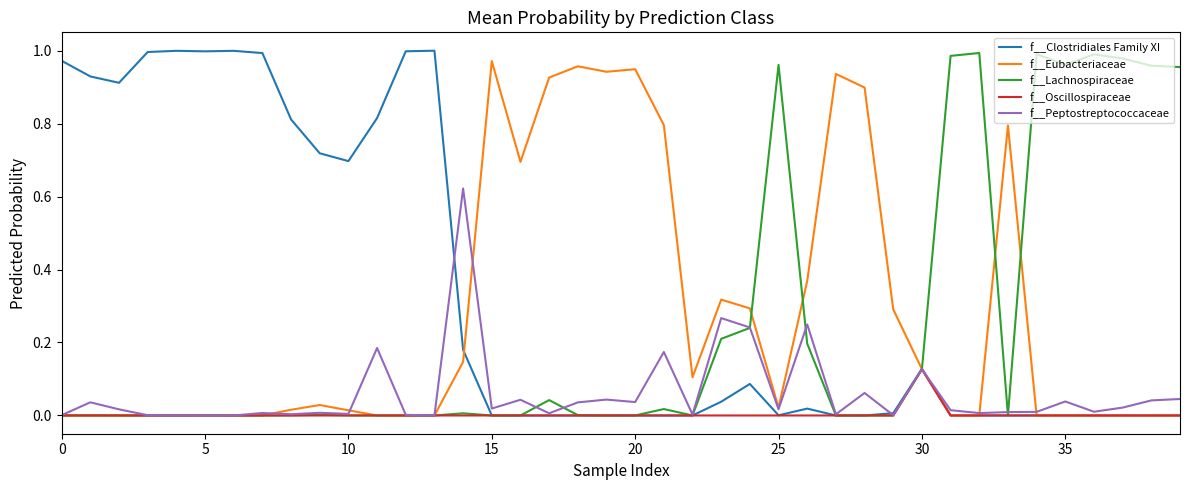

Which series has the largest total across all categories?

f__Clostridiales Family XI